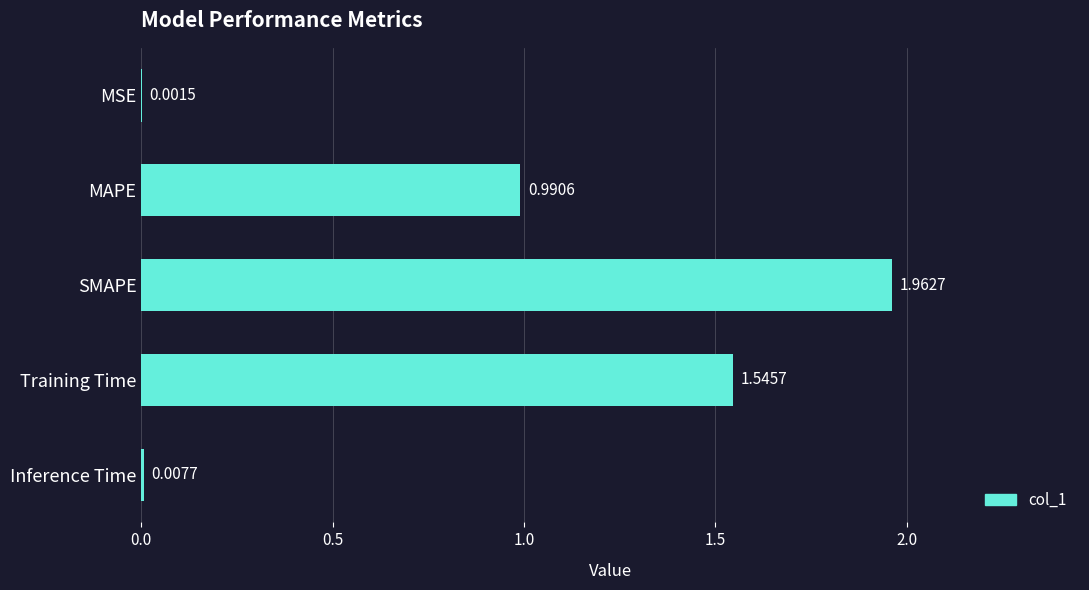

What is the sum of the values at Training Time and MAPE?

2.5